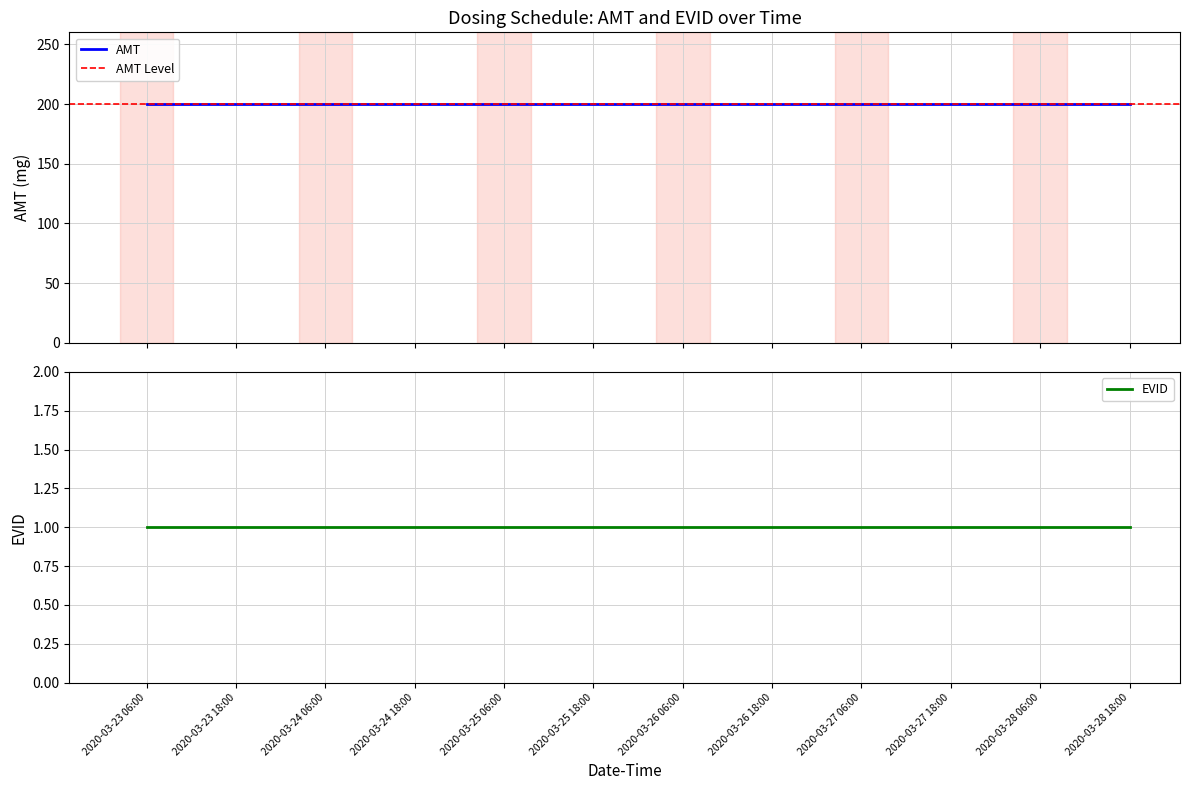

At how many categories does at least one series exceed 136?

12